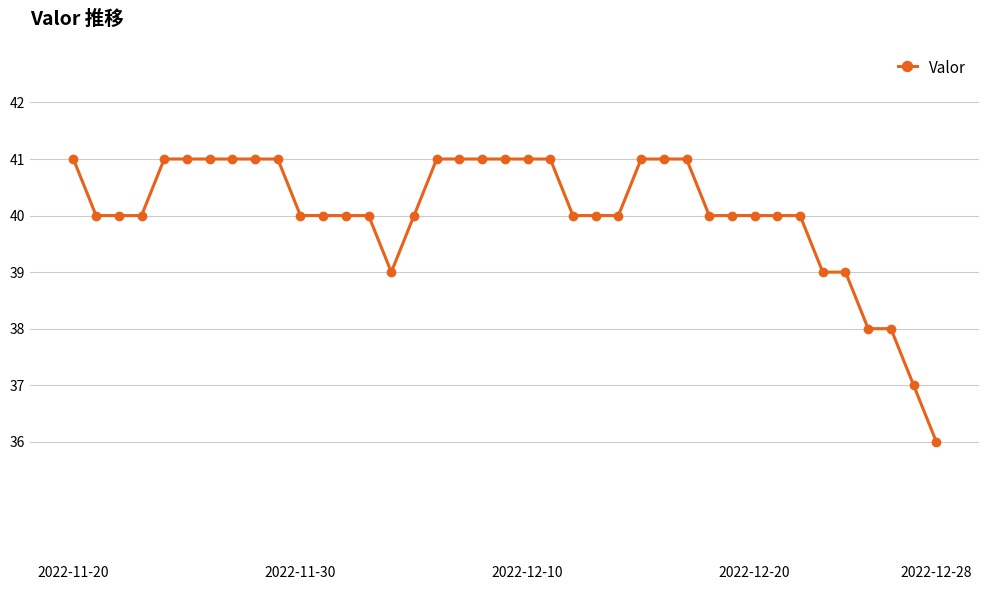

Reading left to right, what are all the values shown in this chart?

41	40	40	40	41	41	41	41	41	41	40	40	40	40	39	40	41	41	41	41	41	41	40	40	40	41	41	41	40	40	40	40	40	39	39	38	38	37	36